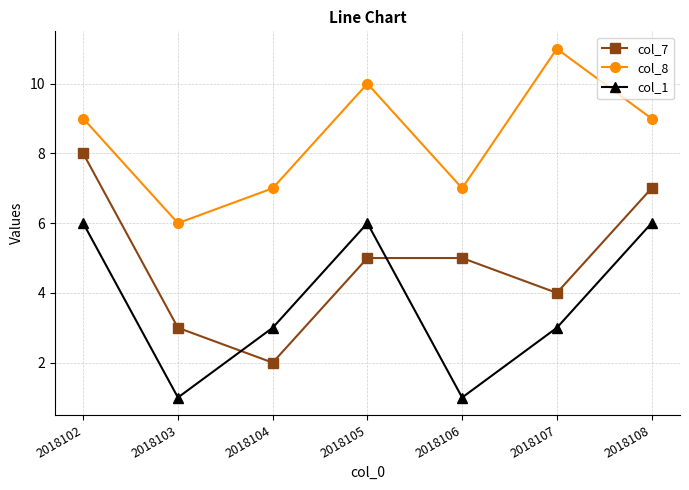

Which series has the widest spread of values?

col_7